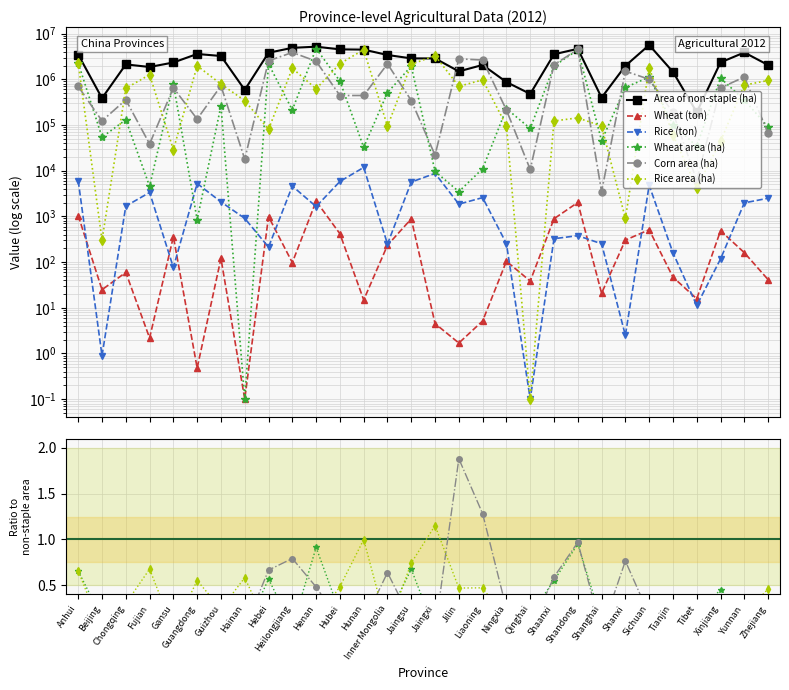

True or false: Corn area (ha) has more than 1 points higher than both neighbors.

True